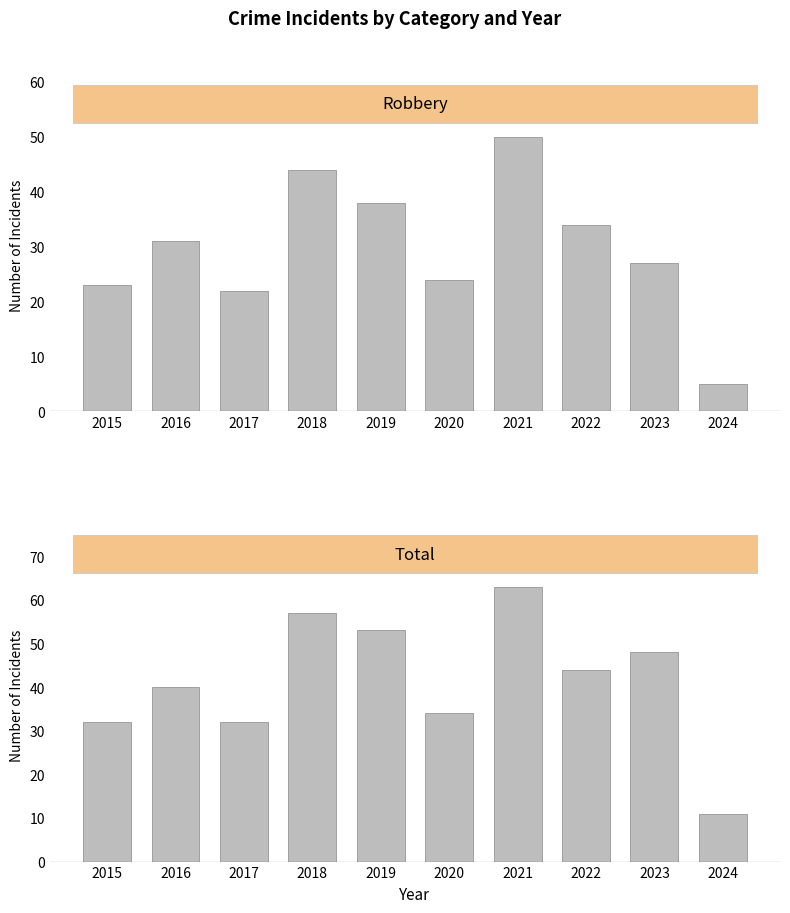

True or false: Total has a value of 11 at 2024.

True